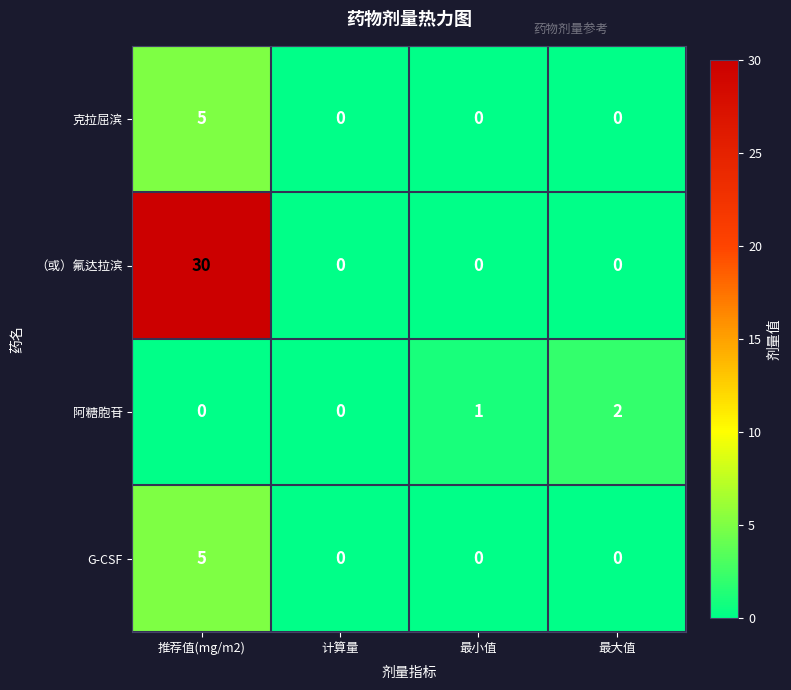

At which label does （或）氟达拉滨 reach its peak?

推荐值(mg/m2)